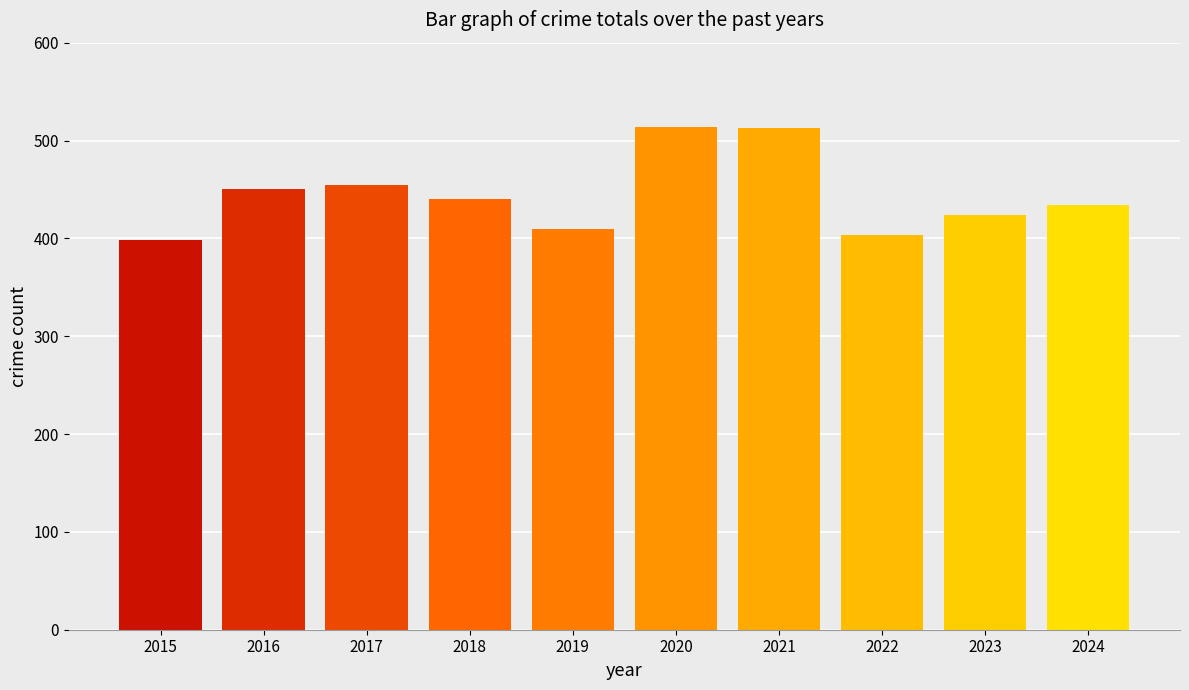

At which label is the value closest to 456?

2017